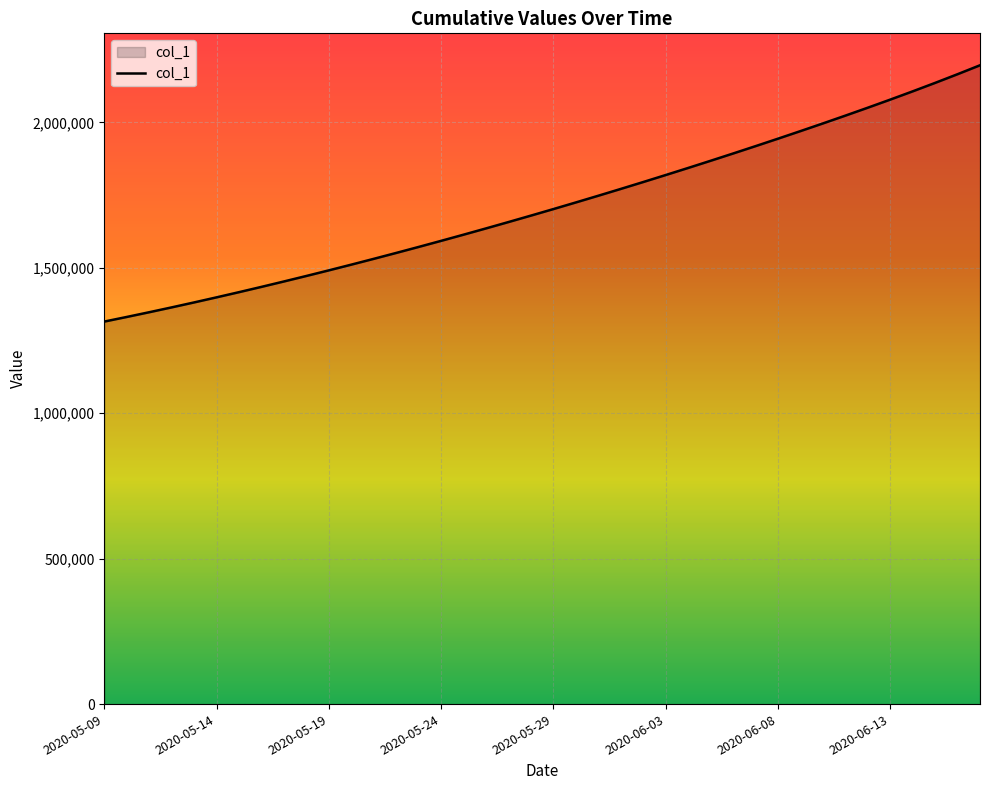

What is the minimum value shown in the chart?

1315099.0